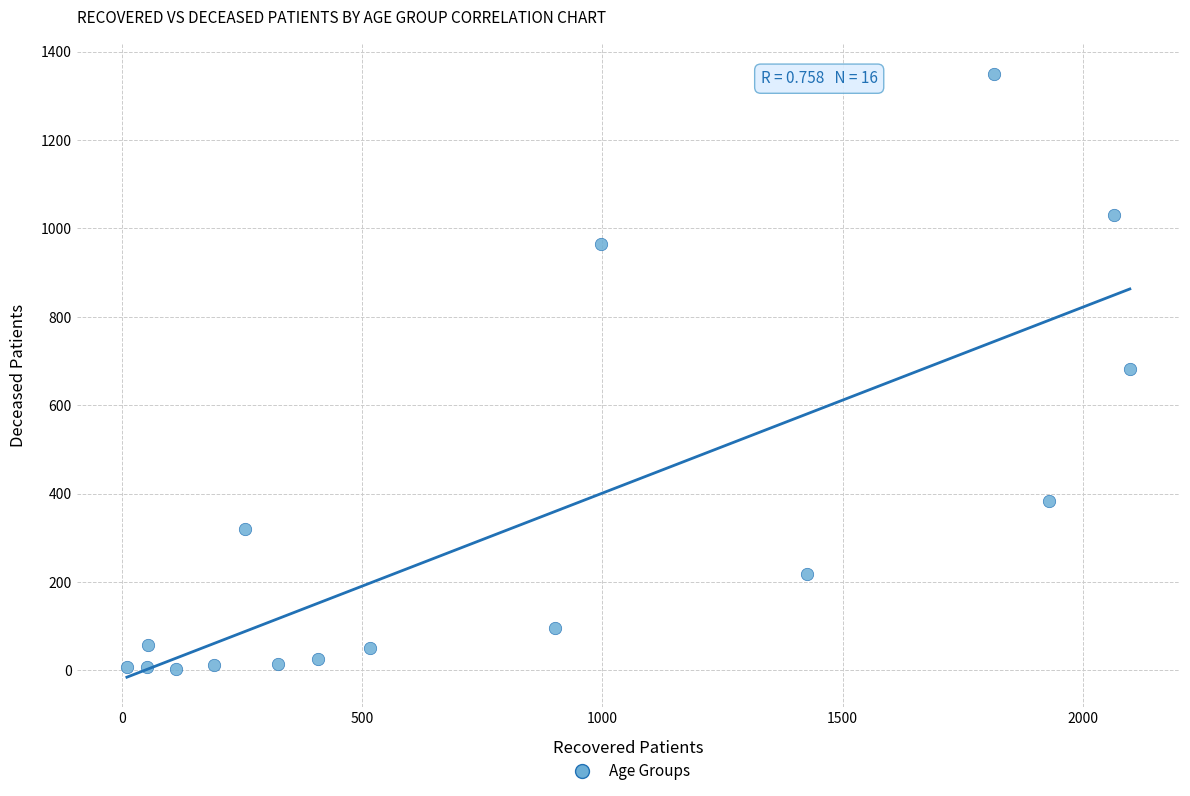

What is the range of X values (max minus min)?

2088